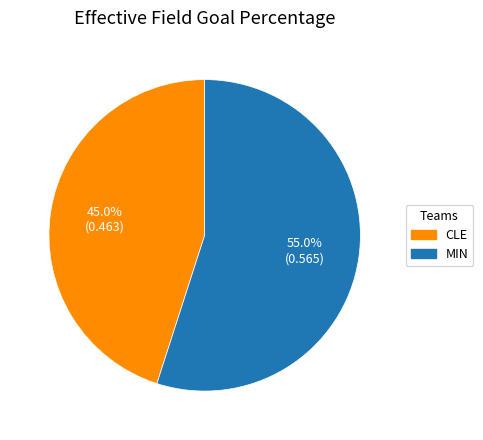

Between CLE and MIN, which is larger?

MIN